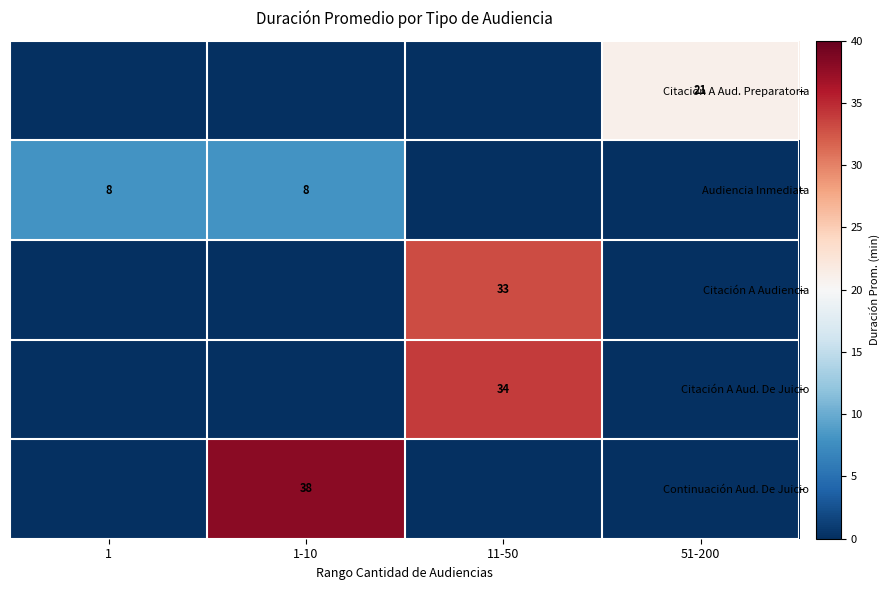

The Citación A Audiencia series shows 33 at 11-50. True or false?

True